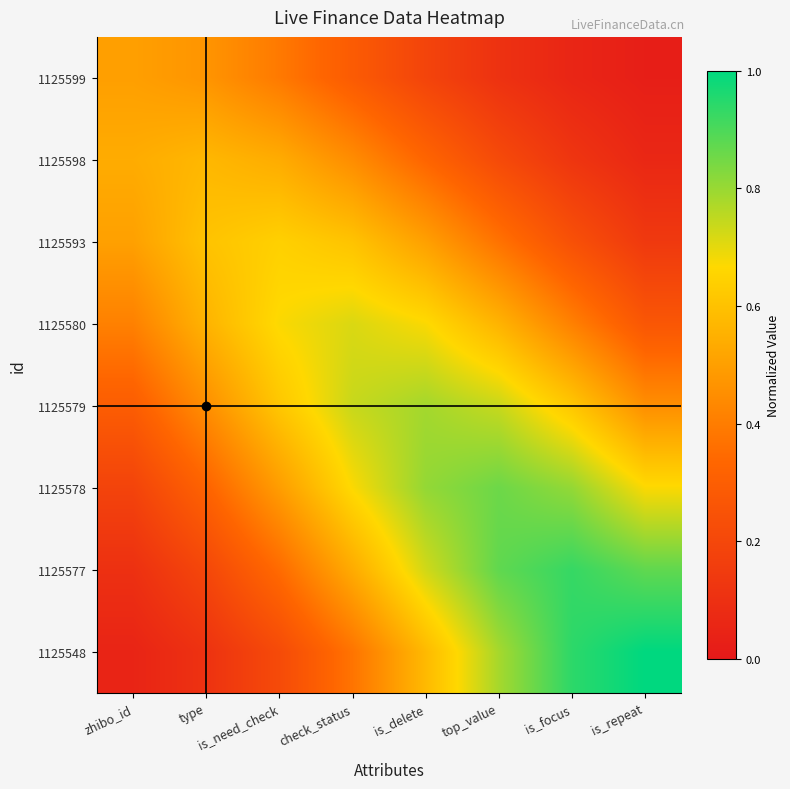

Which has a higher value, zhibo_id or is_need_check?

zhibo_id